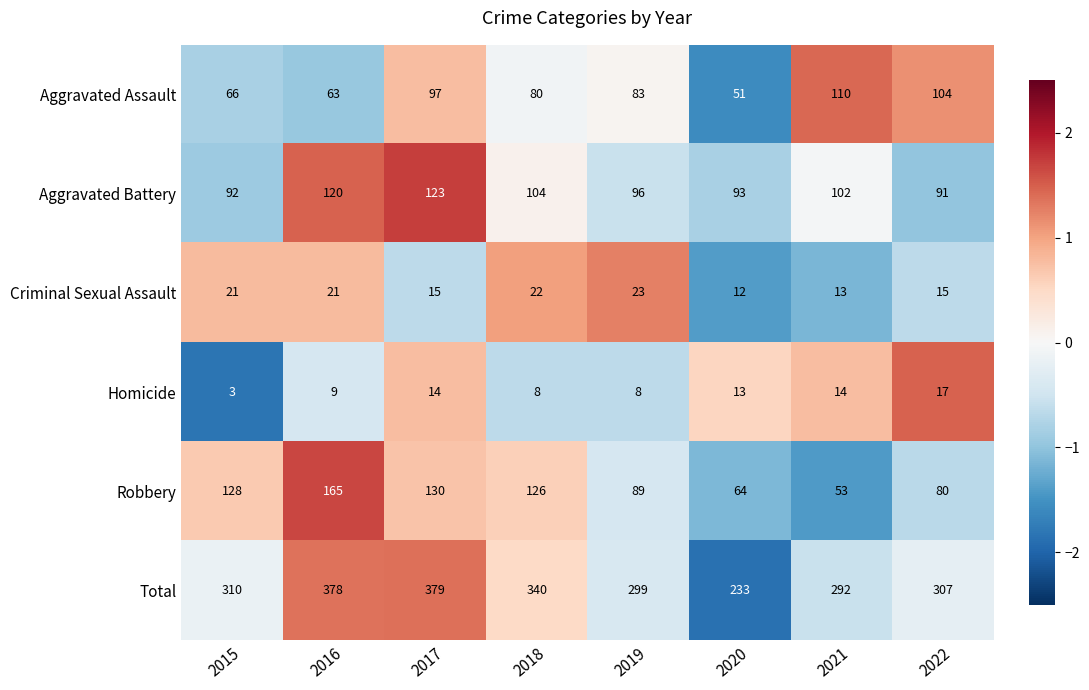

What is the difference between the highest and lowest values at 2018?

332